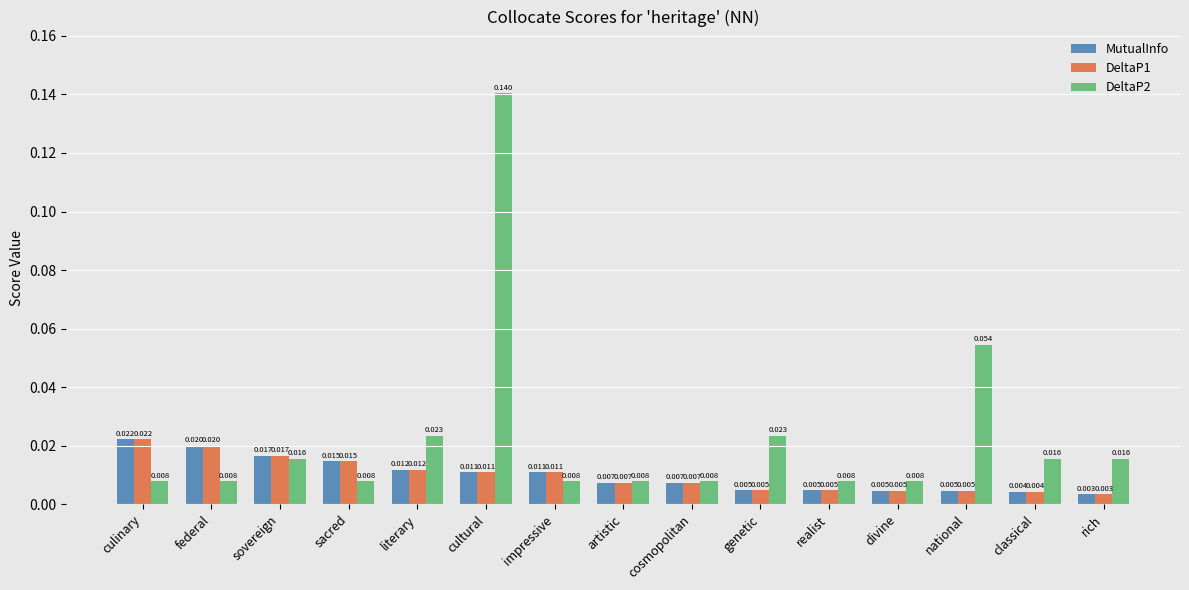

Where is DeltaP1 nearest to the value 0?

rich